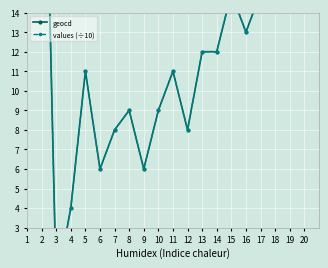

How many data points in geocd are less than 12?

10